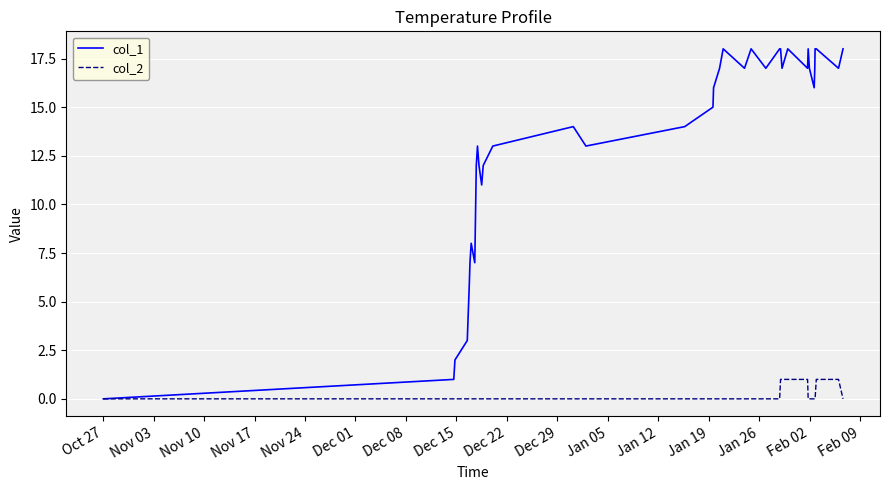

What is the greatest value displayed?

18